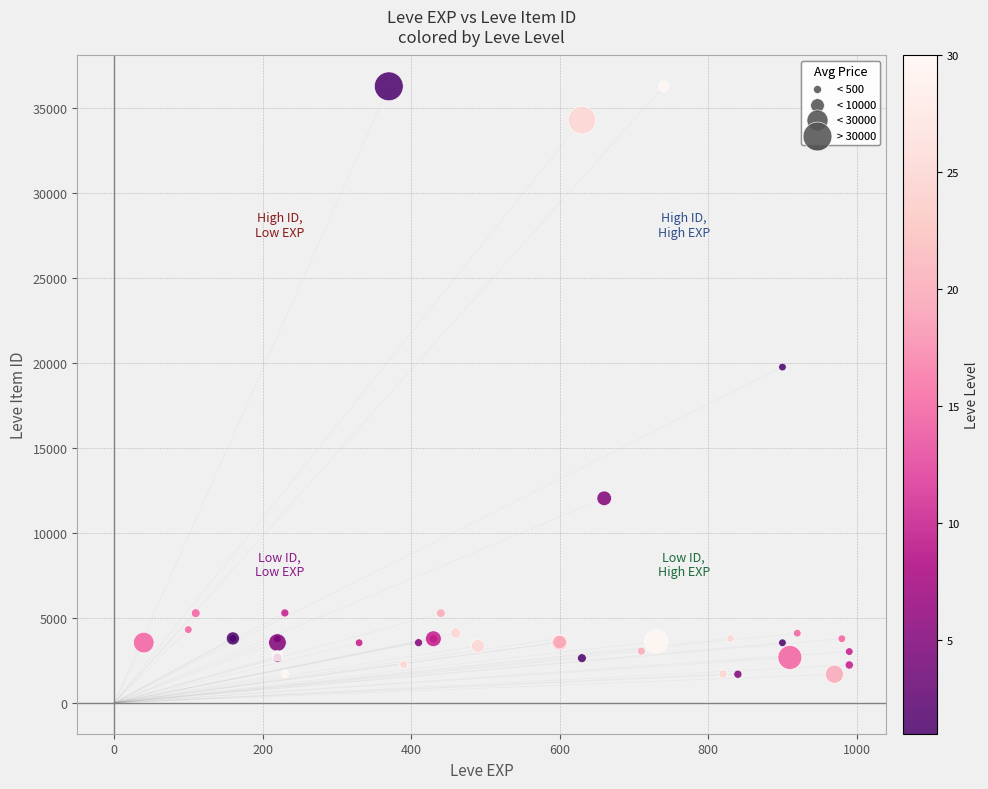

What Y value in the scatter plot is closest to 18967?

19744